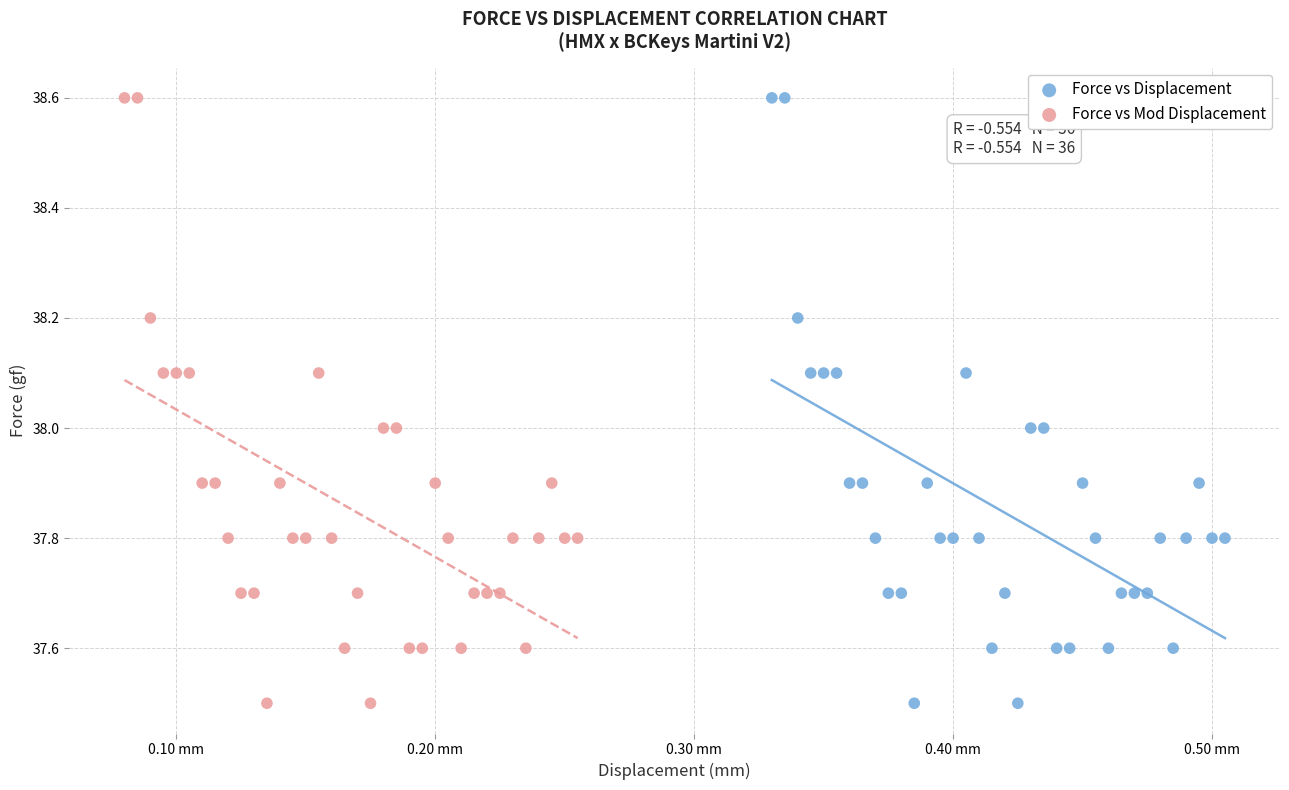

What are all the series names shown in the legend?

Force vs Displacement, Force vs Mod Displacement